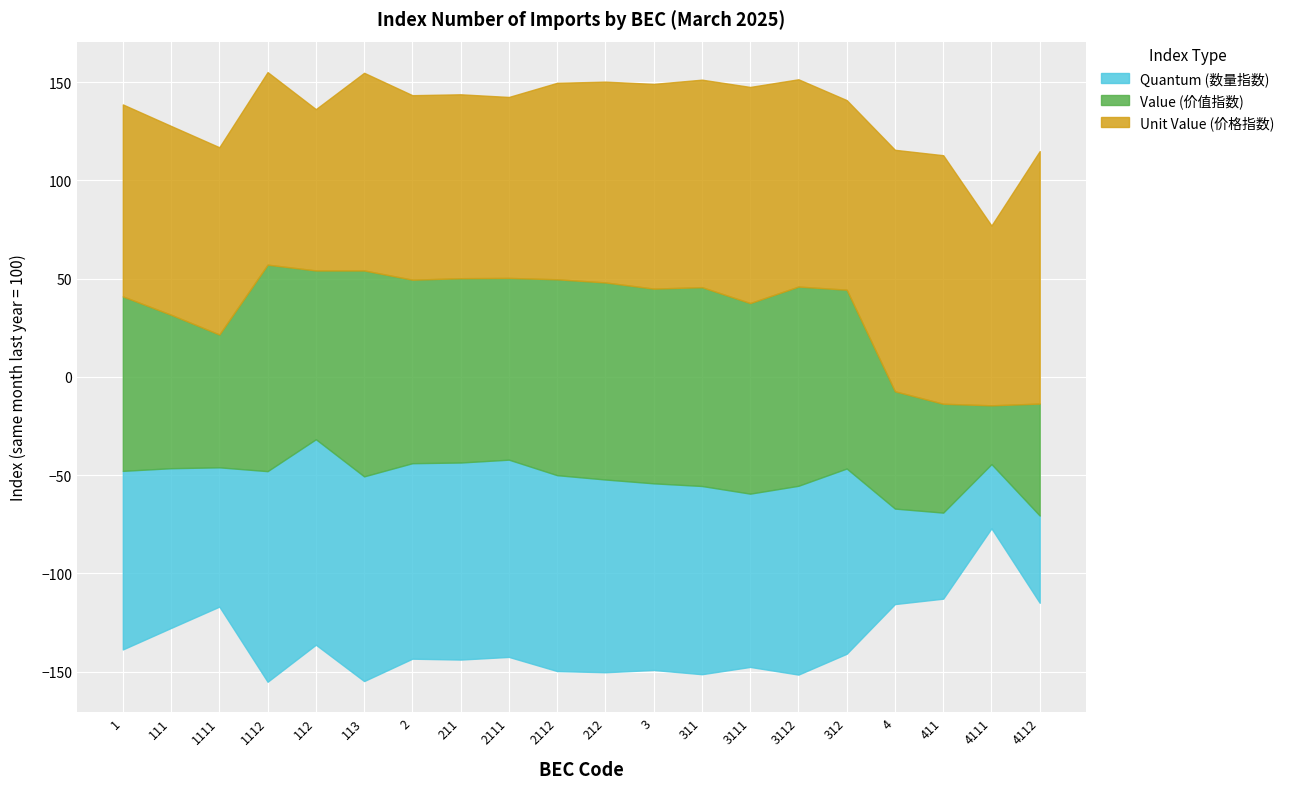

True or false: Quantum (数量指数) and Value (价值指数) intersect in this chart.

True